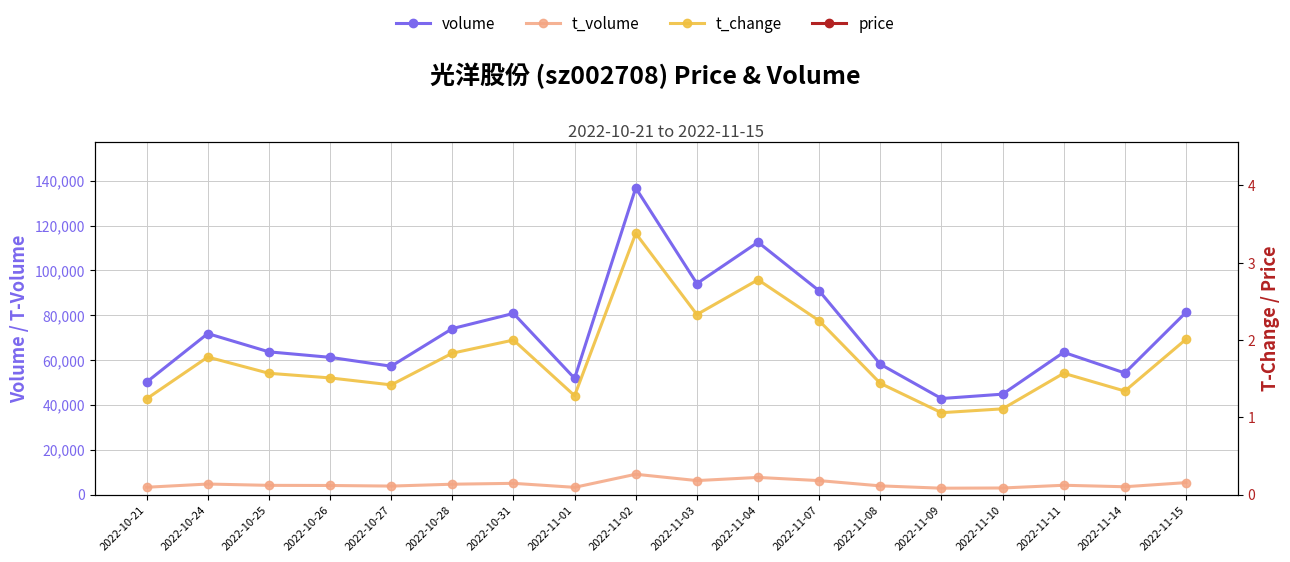

At which label is t_change closest to 2?

2022-10-31